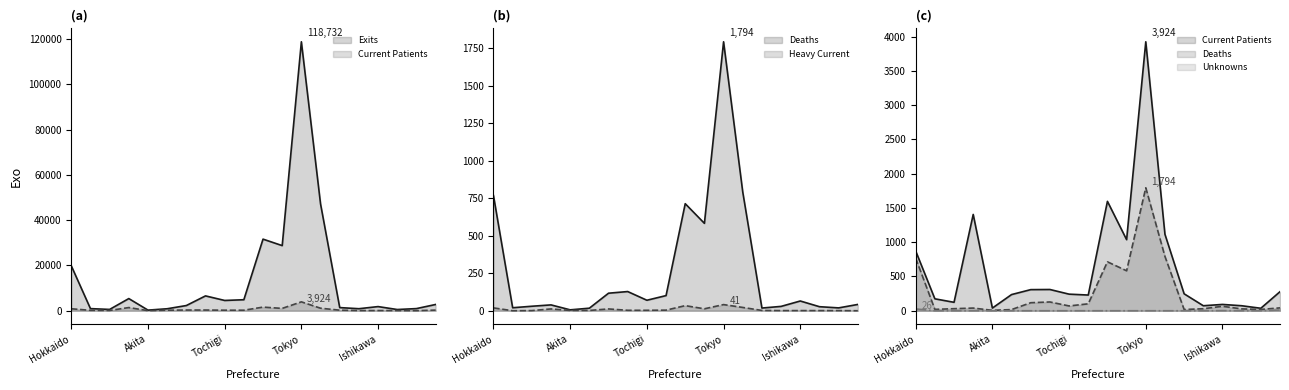

List the labels in order of nheavycurrentpatients value, smallest first.

Aomori, Nagano, Iwate, Toyama, Ishikawa, Fukui, Yamanashi, Akita, Yamagata, Niigata, Ibaraki, Tochigi, Gunma, Miyagi, Fukushima, Chiba, Hokkaido, Kanagawa, Saitama, Tokyo